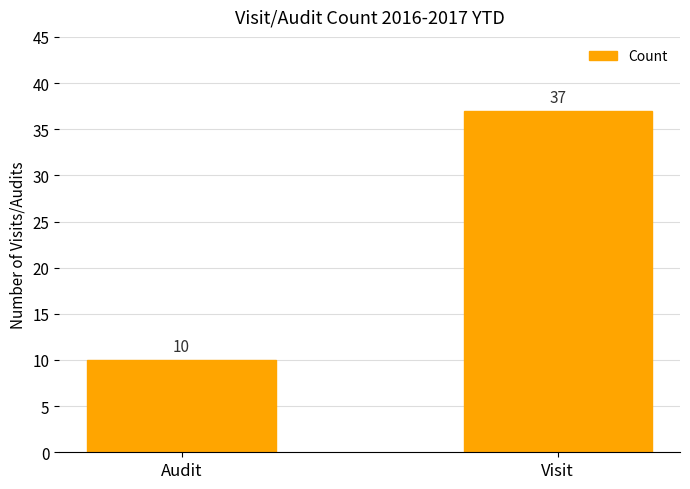

List the labels in order of value, largest first.

Visit, Audit